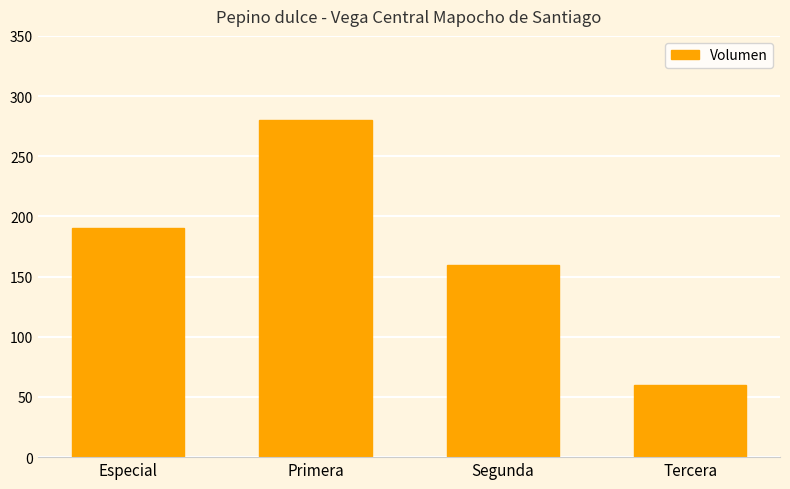

True or false: the data shows 327 at Especial.

False